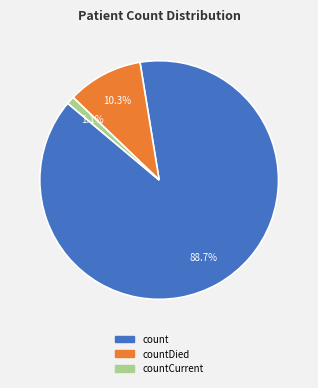

How many segments does this pie chart have?

3